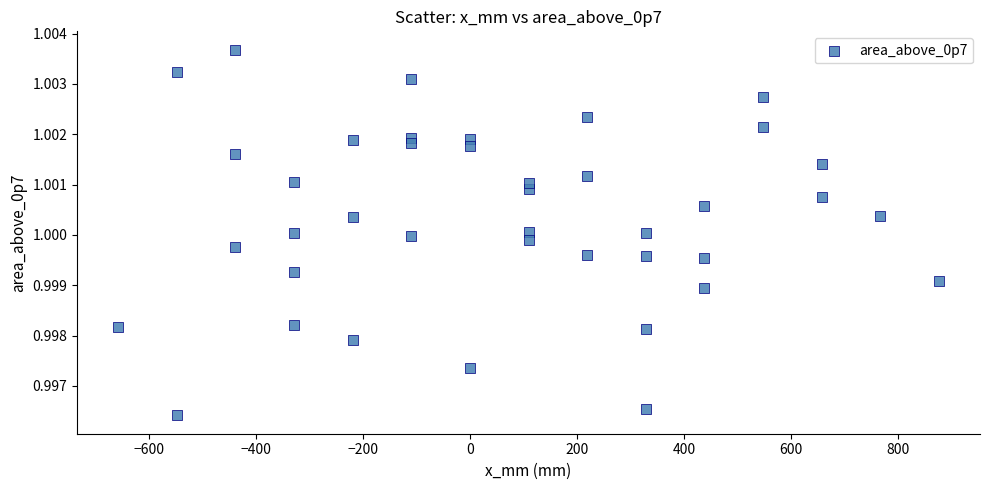

What is the range of X values (max minus min)?

1533.0